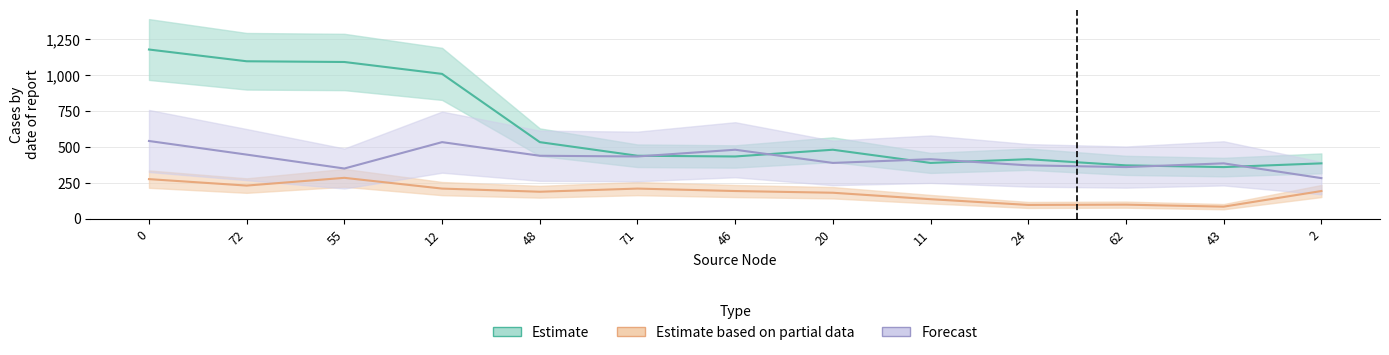

How many interior local peaks does the Forecast series have?

4